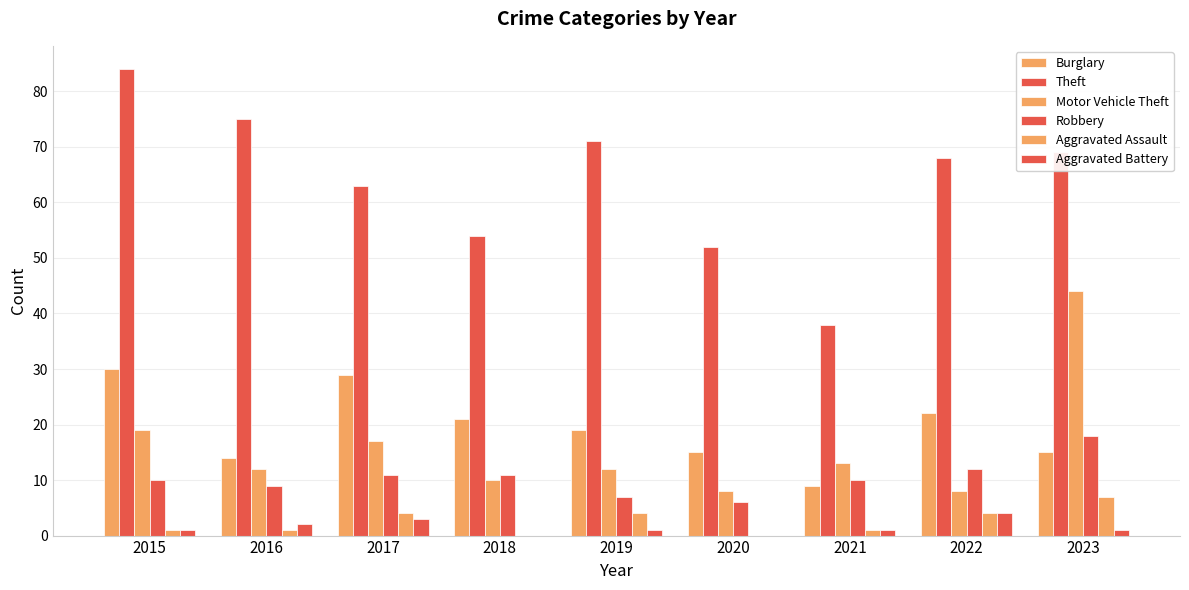

How many groups of bars are there?

9